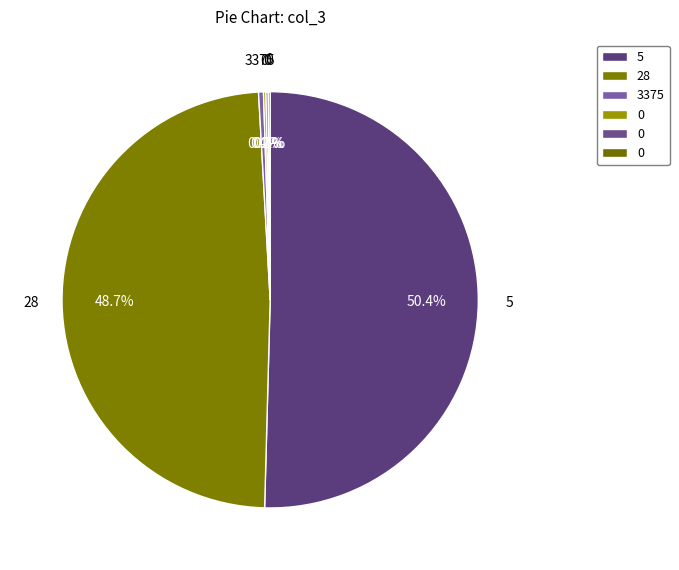

Which category accounts for the majority?

5